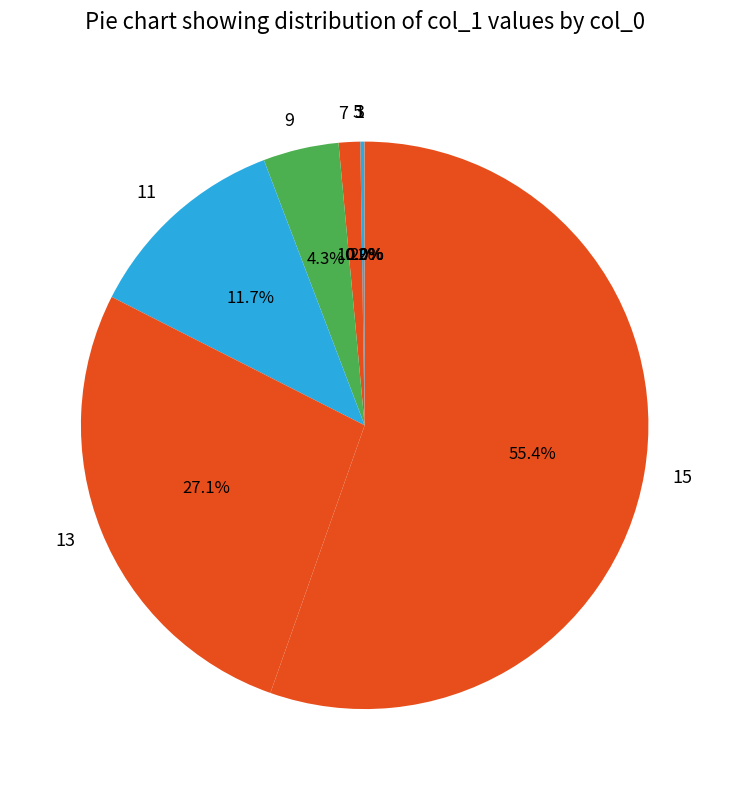

Is there any slice that represents more than half of the pie?

Yes